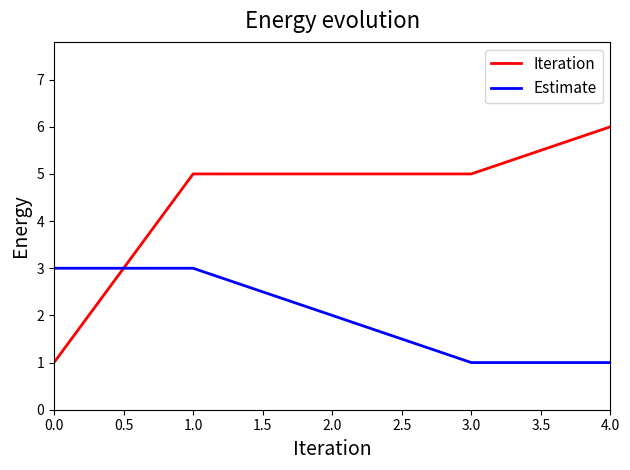

Is it true that Estimate equals 1 at 0.0?

False